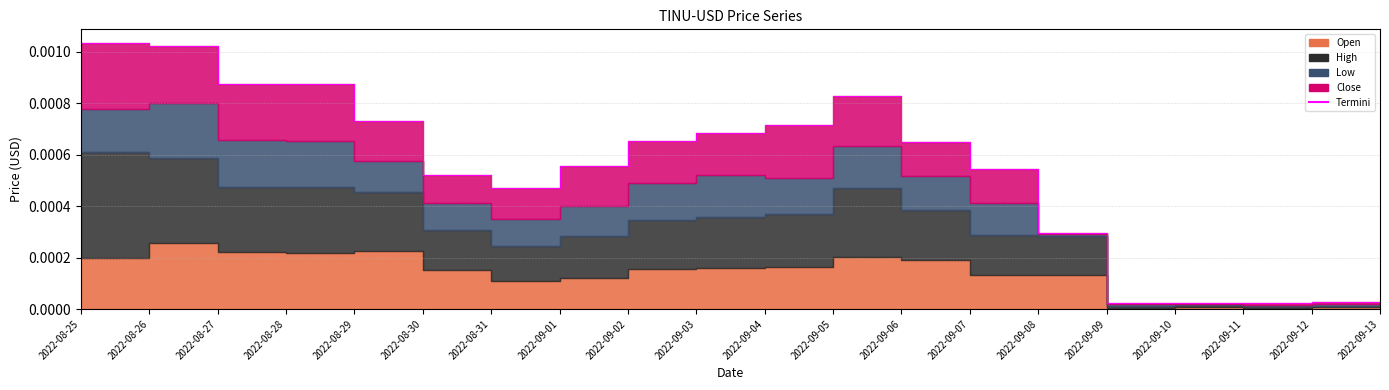

At which label is the value closest to 0?

2022-09-11